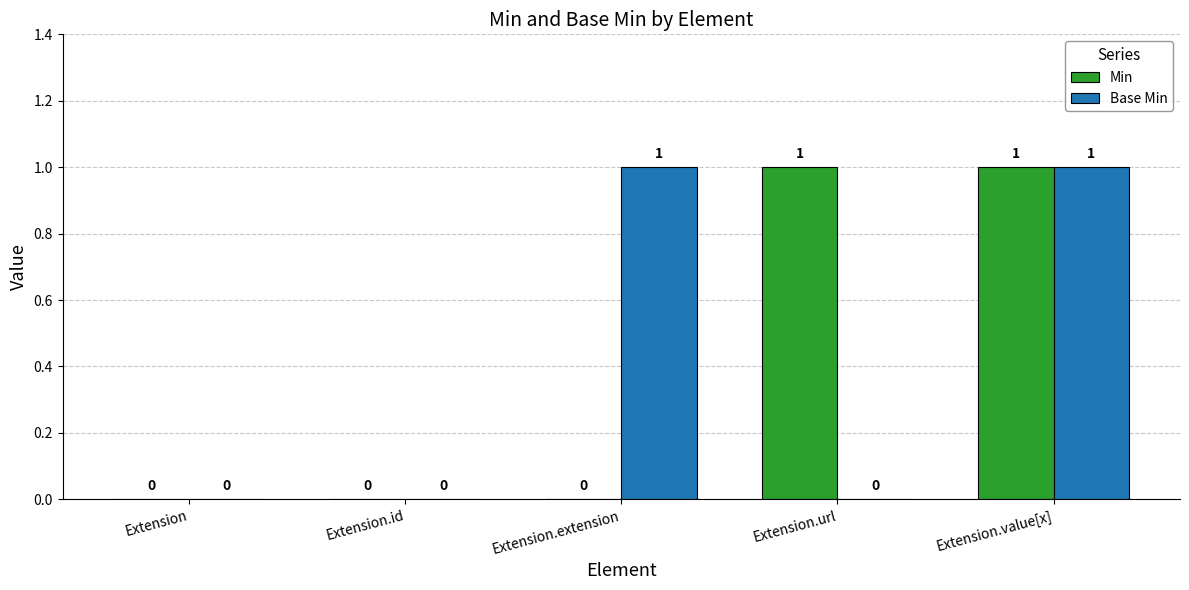

What is the sum of the Base Min values at Extension.extension and Extension.url?

1